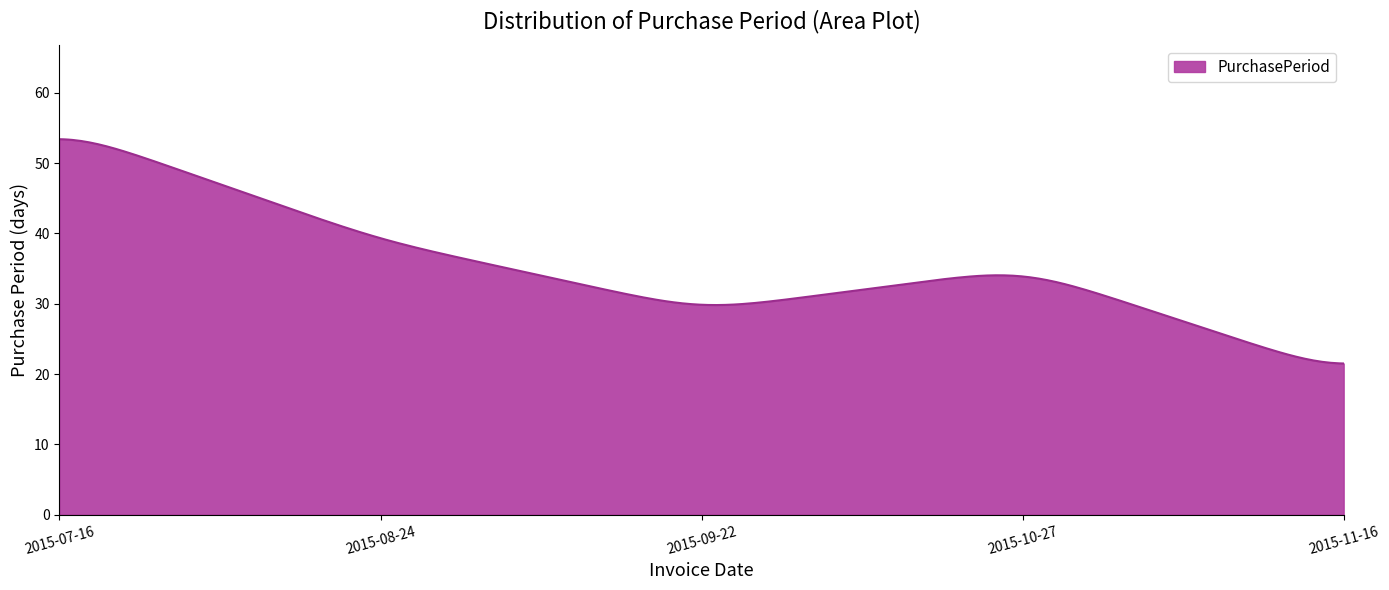

What is the minimum value shown in the chart?

21.5